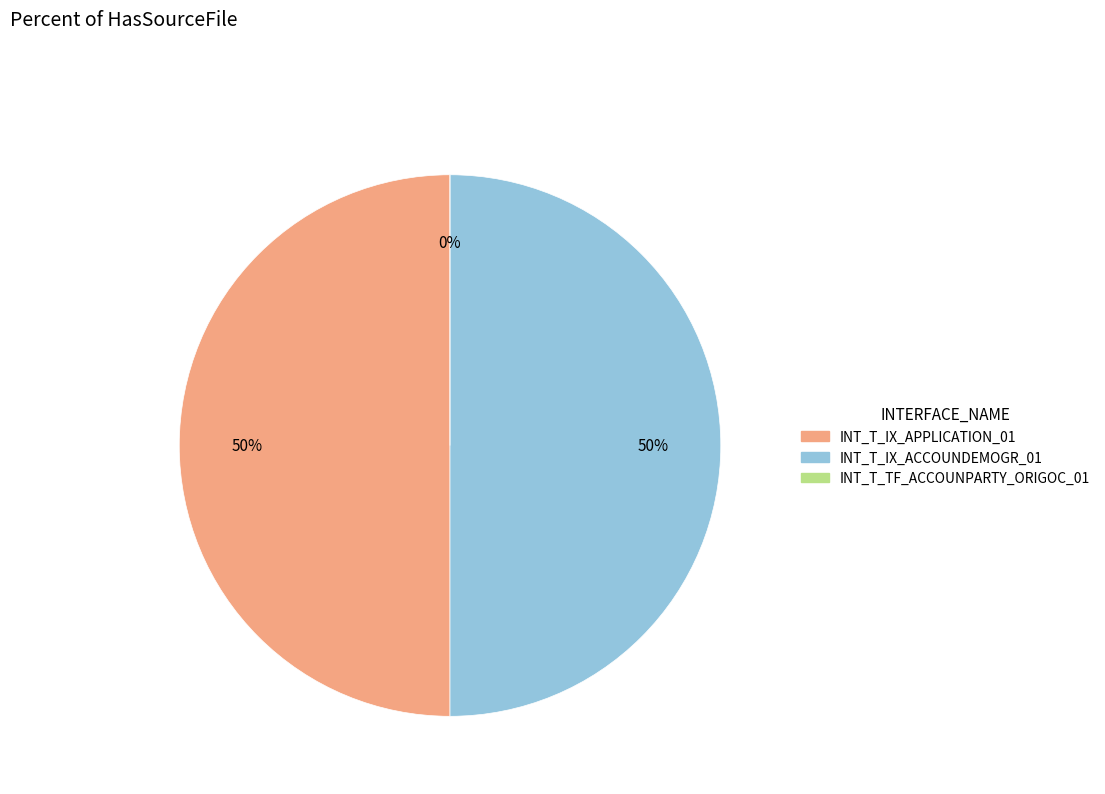

To the nearest percent, what portion does INT_T_IX_APPLICATION_01 represent?

50%